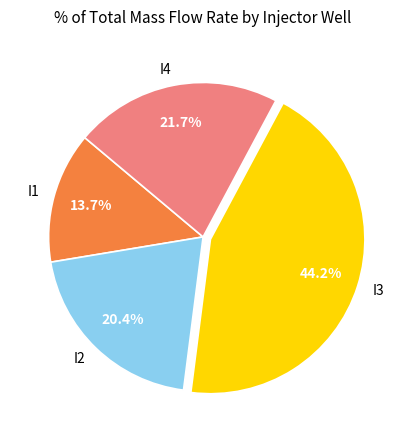

Is there a majority slice in this chart?

No